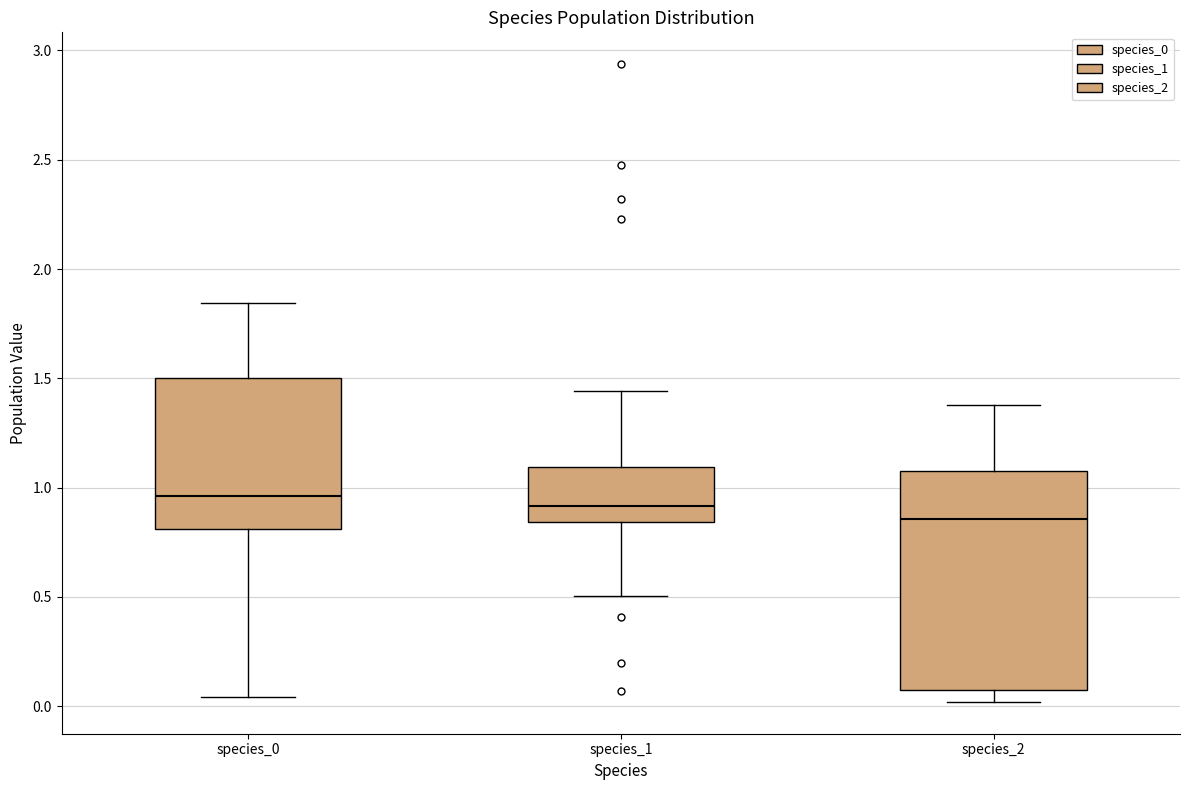

Where is the upper edge of the box for species_2 on the y-axis? The values are not printed on the chart, so give them approximately, as read against the axis.

1.05